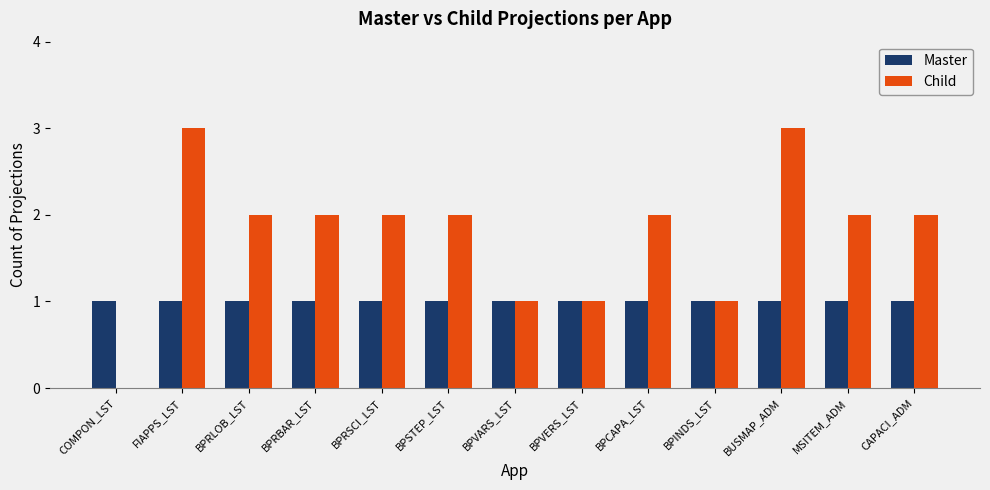

The value of Child at BPVERS_LST is 1. True or false?

True